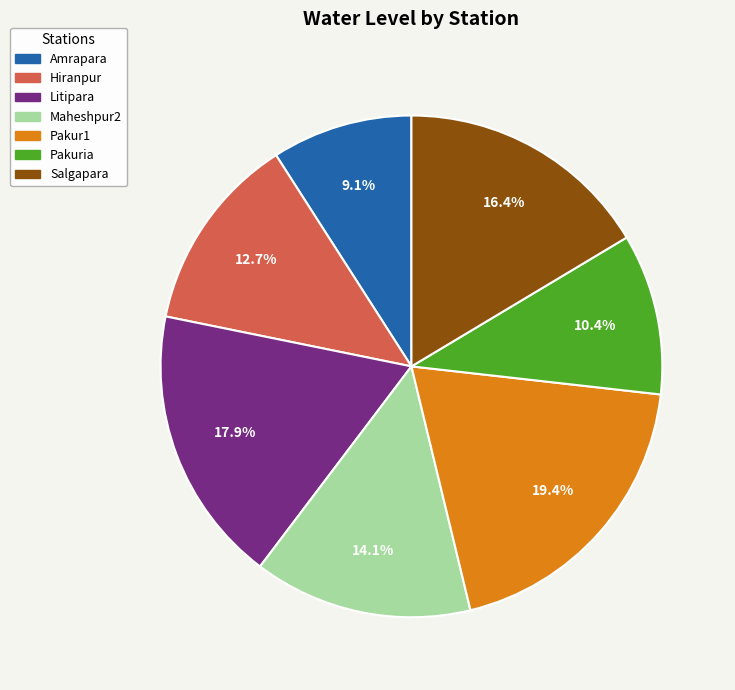

What is the largest slice in the pie chart?

Pakur1